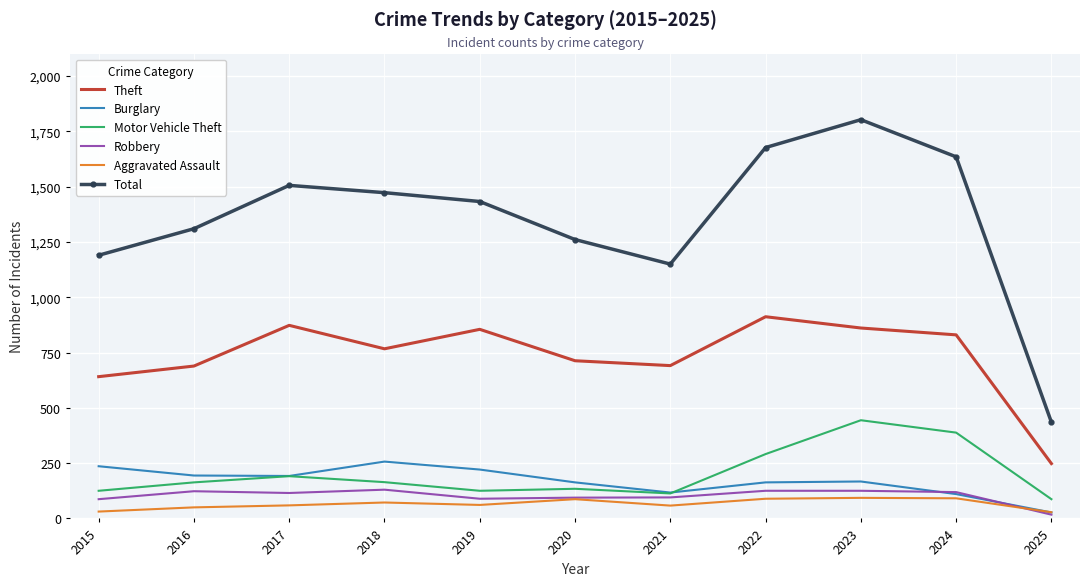

True or false: Total and Theft cross at least once.

False